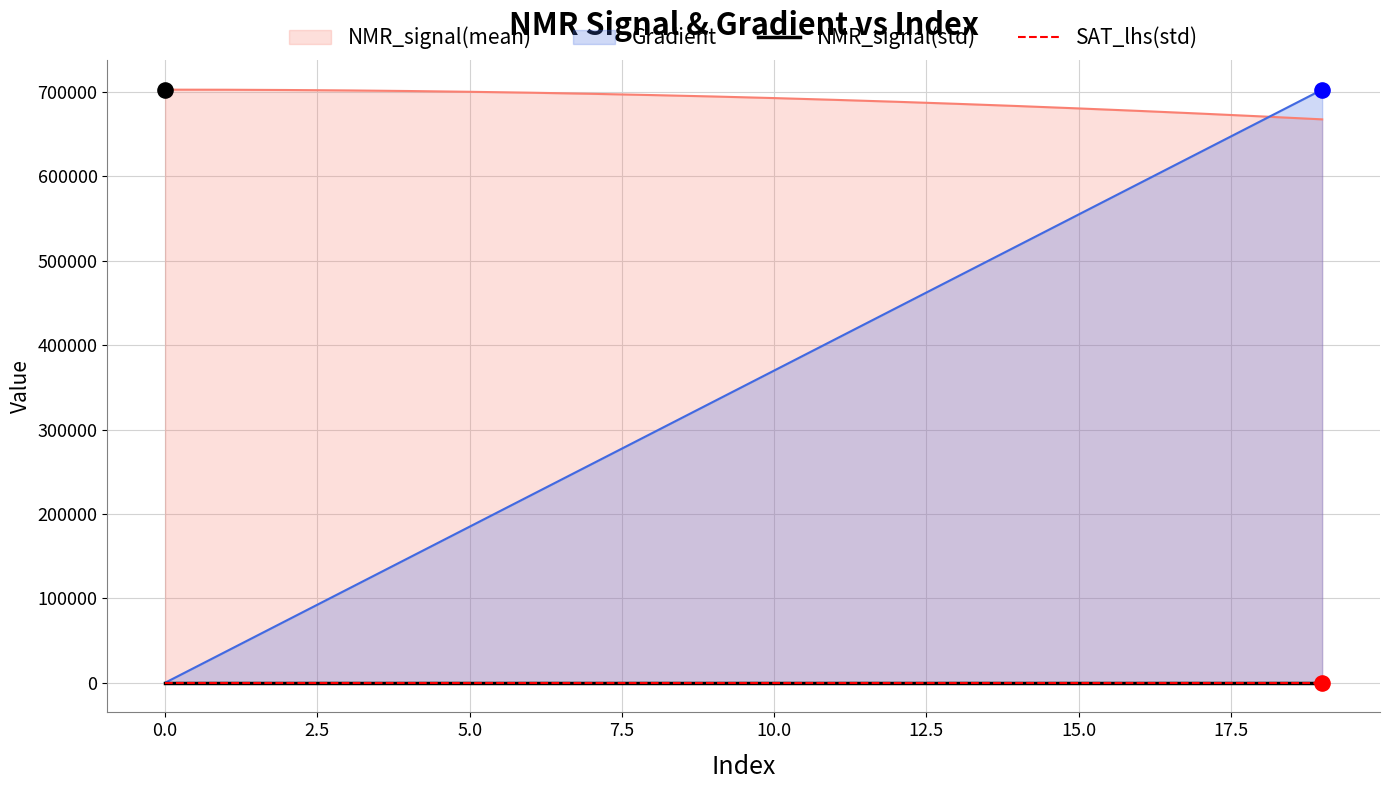

What is the total value across all series at 0?

702757.8